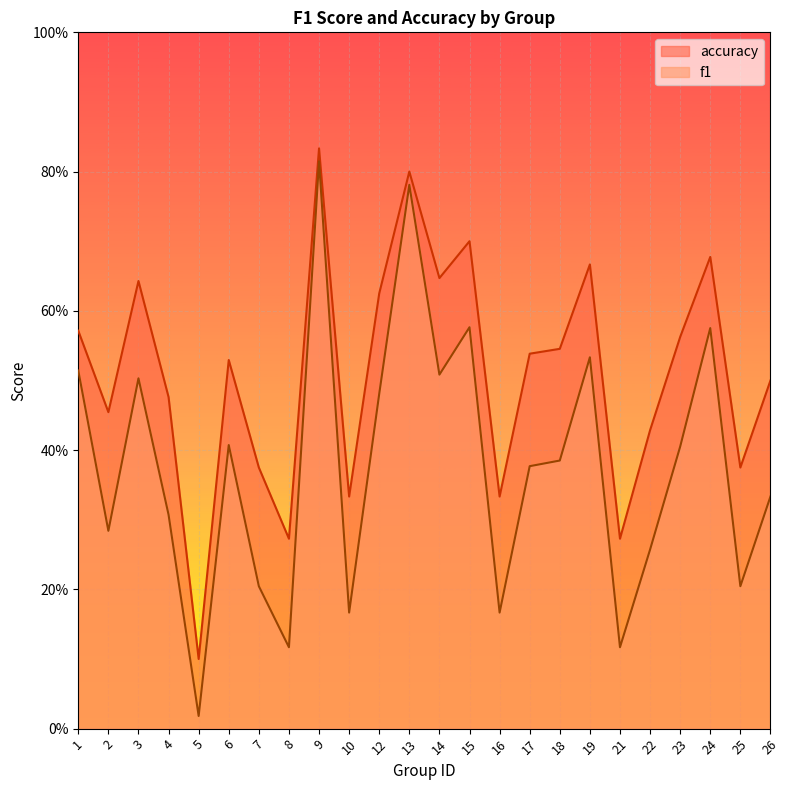

True or false: accuracy and f1 intersect in this chart.

False